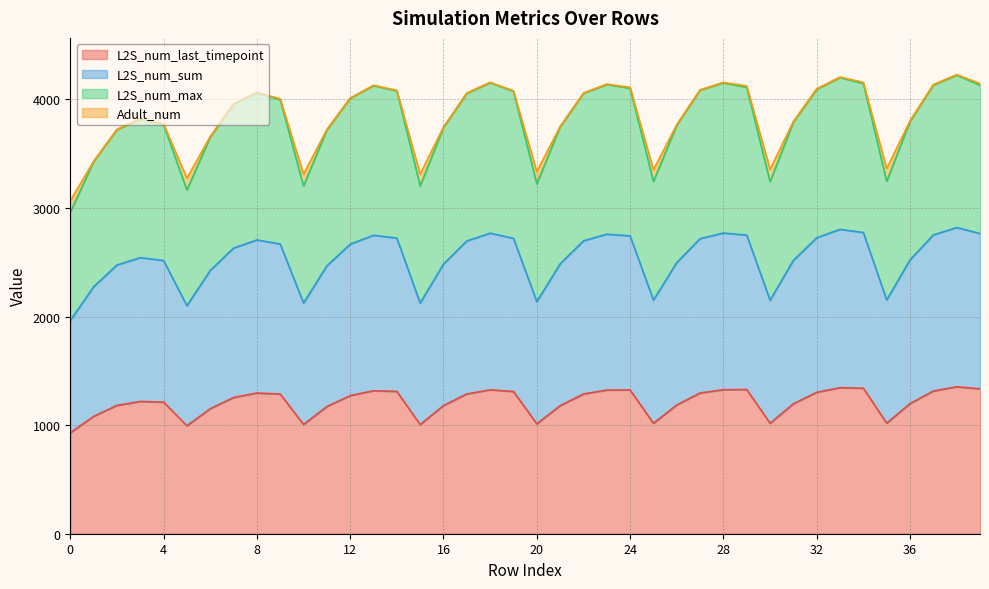

The value of L2S_num_last_timepoint at 32 is 1302.7. True or false?

True